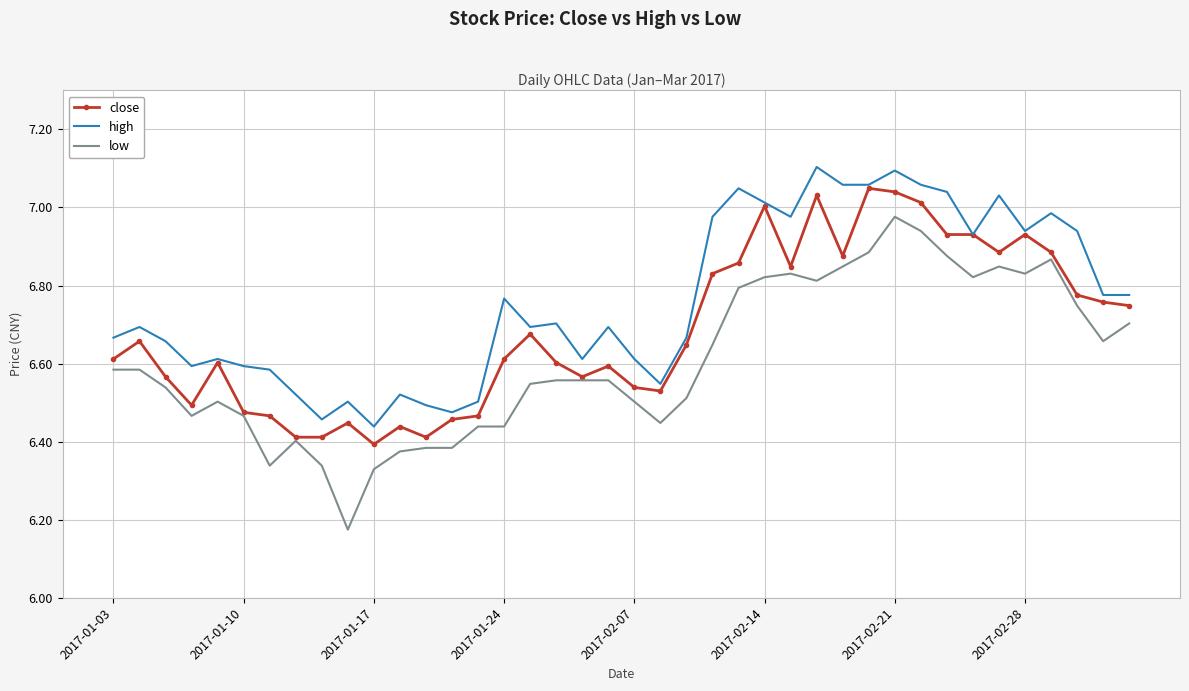

Which series has the largest total across all categories?

high